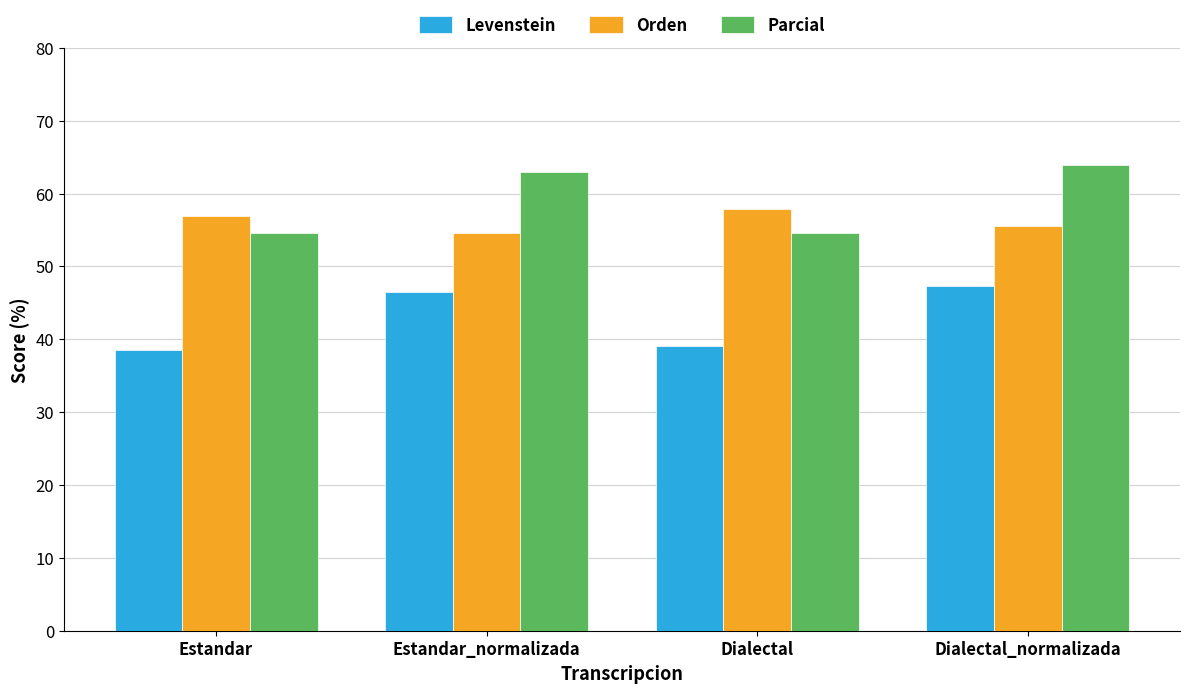

What is the total value across all series at Estandar_normalizada?

163.9